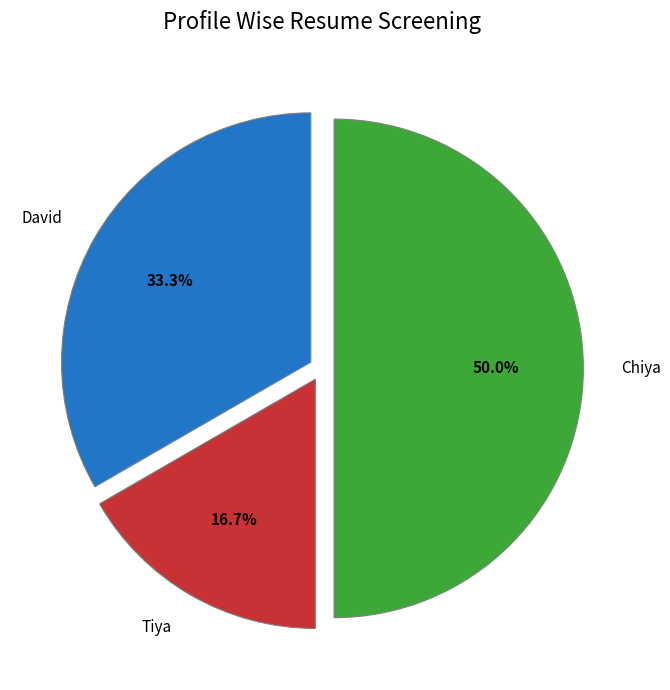

Which category has the biggest portion of the pie?

Chiya